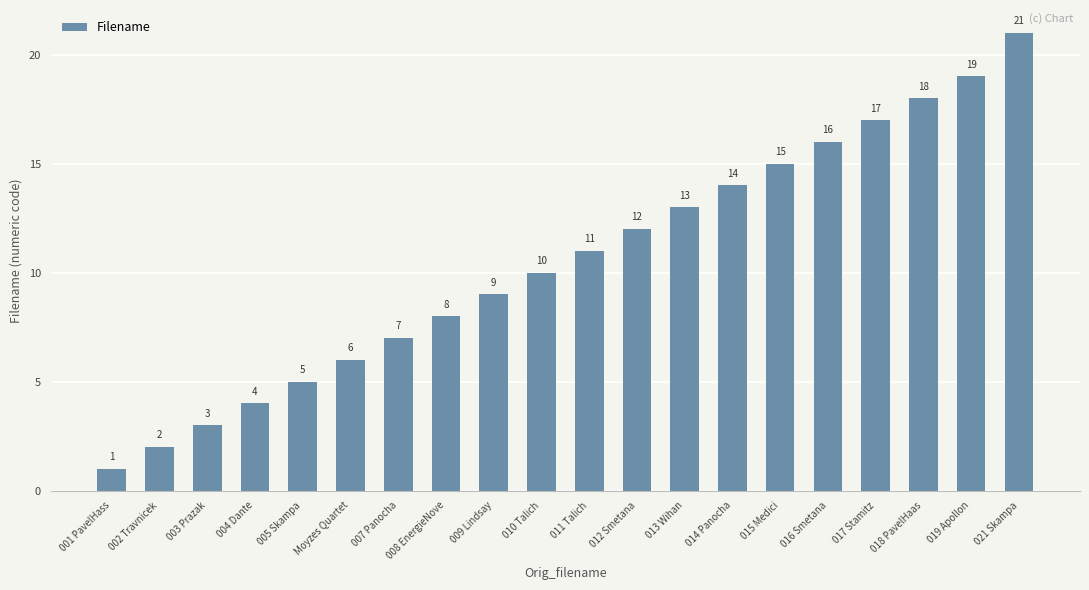

Where is the data nearest to the value 11?

011 Talich